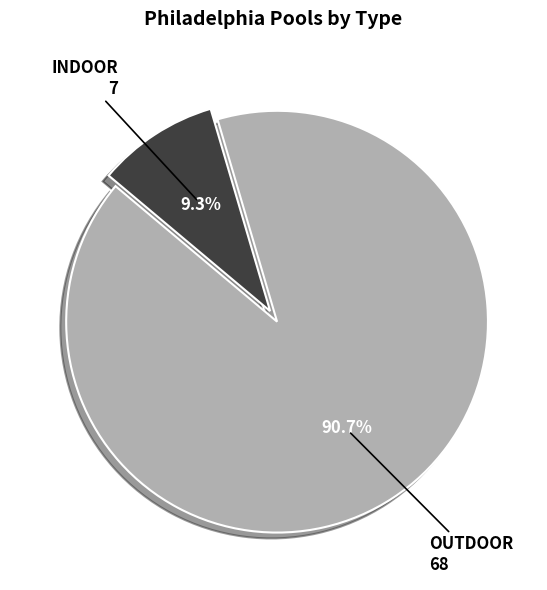

To the nearest percent, what is the difference between the largest and smallest slice percentages?

81%